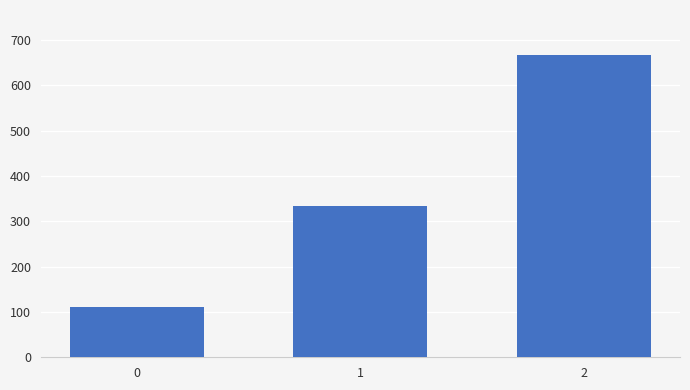

How many categories are shown in the chart?

3